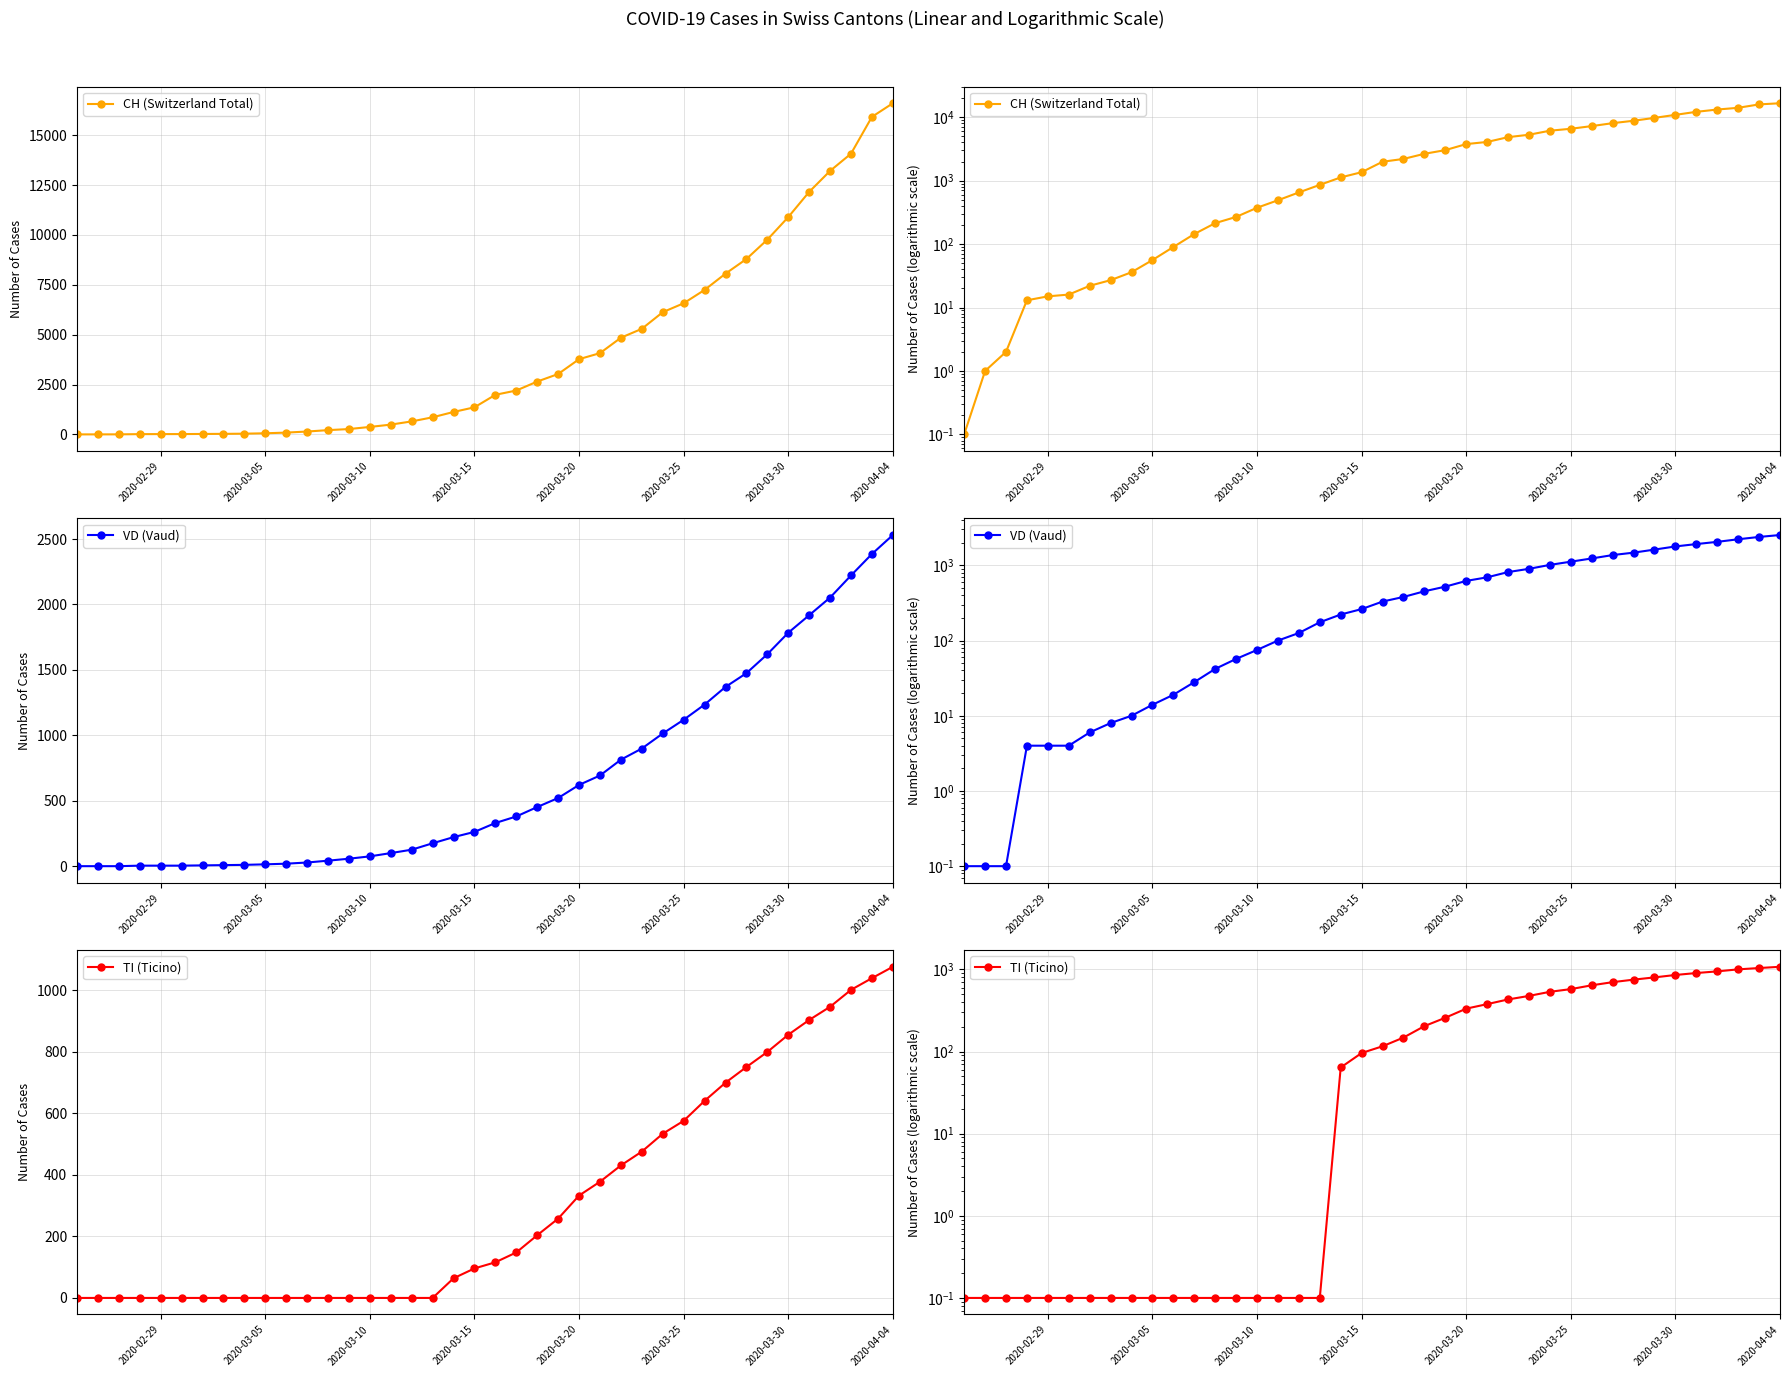

Is the value of VD (Vaud) at 36 greater than the value of CH (Switzerland Total) at 33?

No